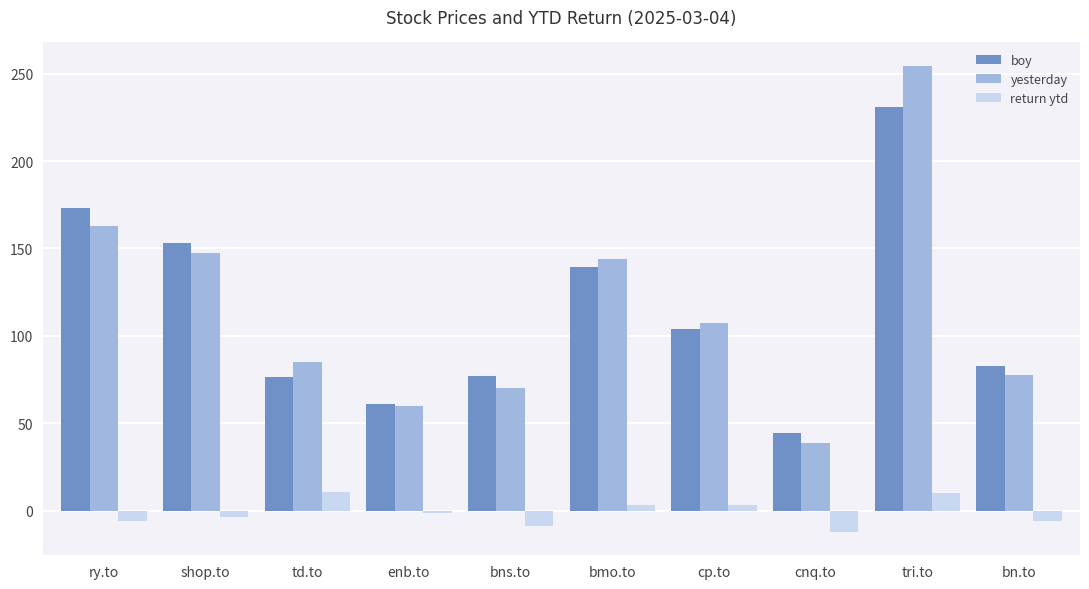

What is the minimum value for return ytd?

-12.2